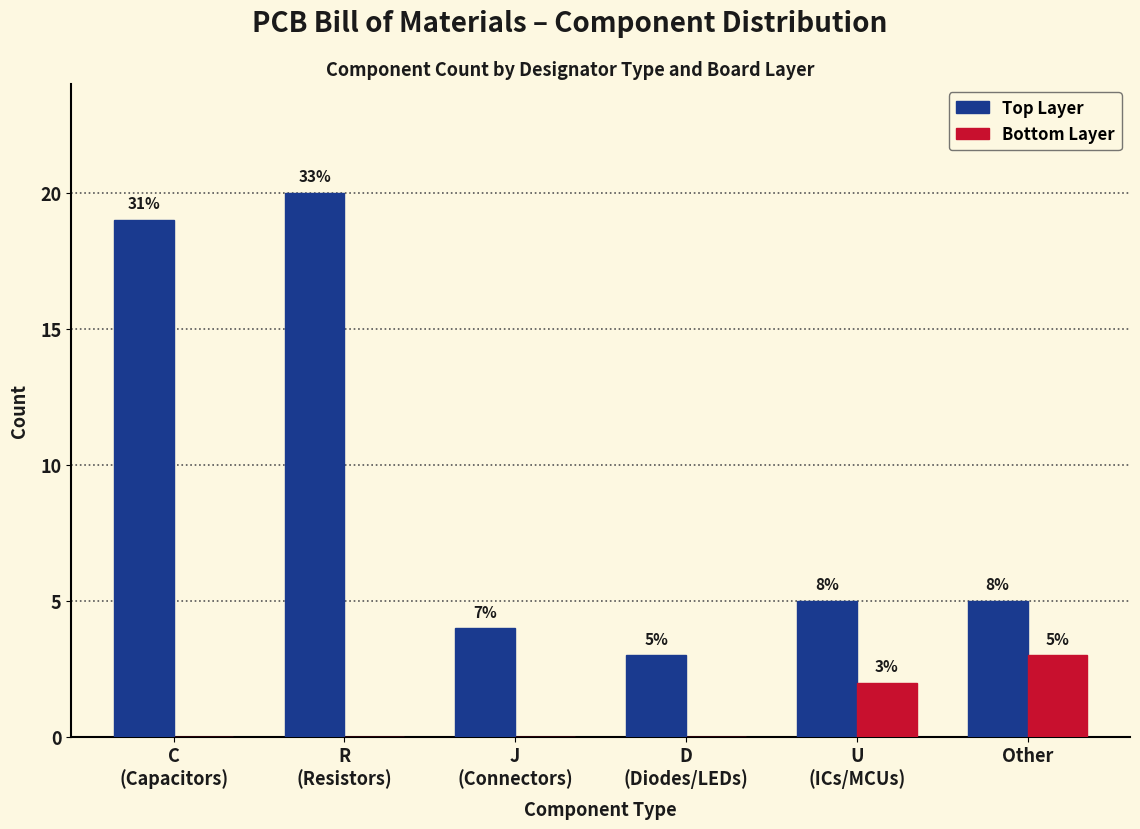

What are all the series names shown in the legend?

Top Layer, Bottom Layer